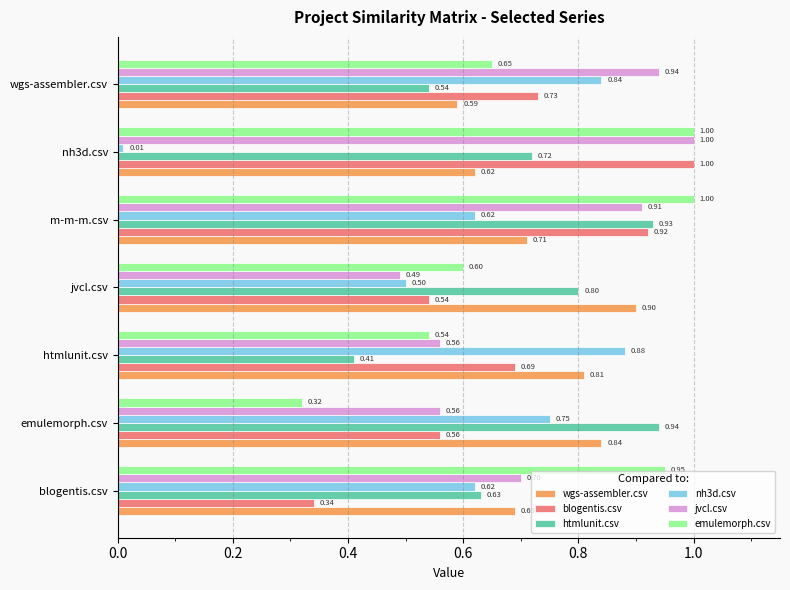

At which category is the sum across all series the highest?

m-m-m.csv